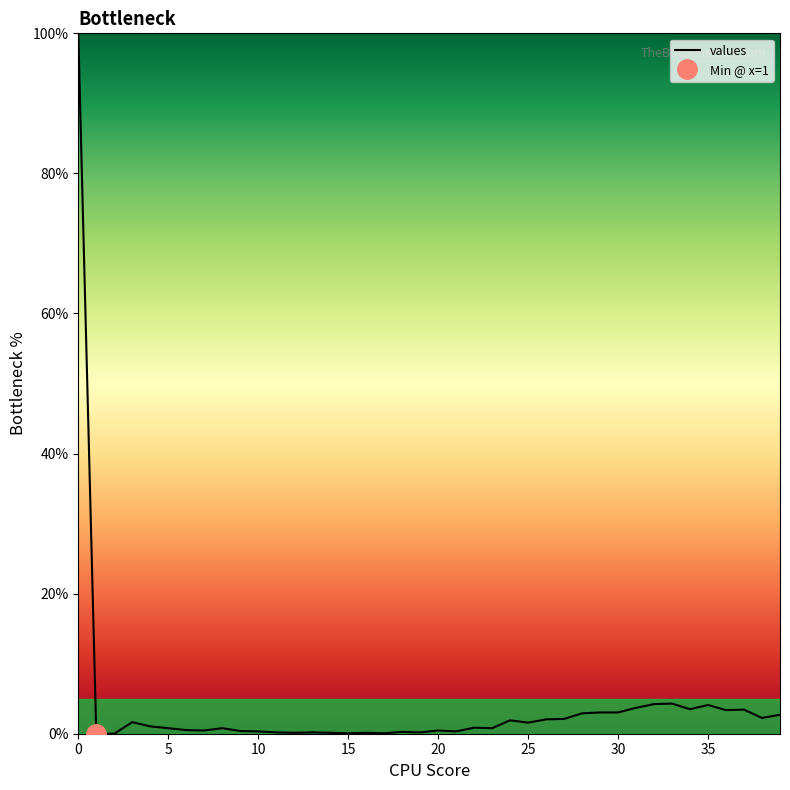

Count the number of data series in this chart.

1